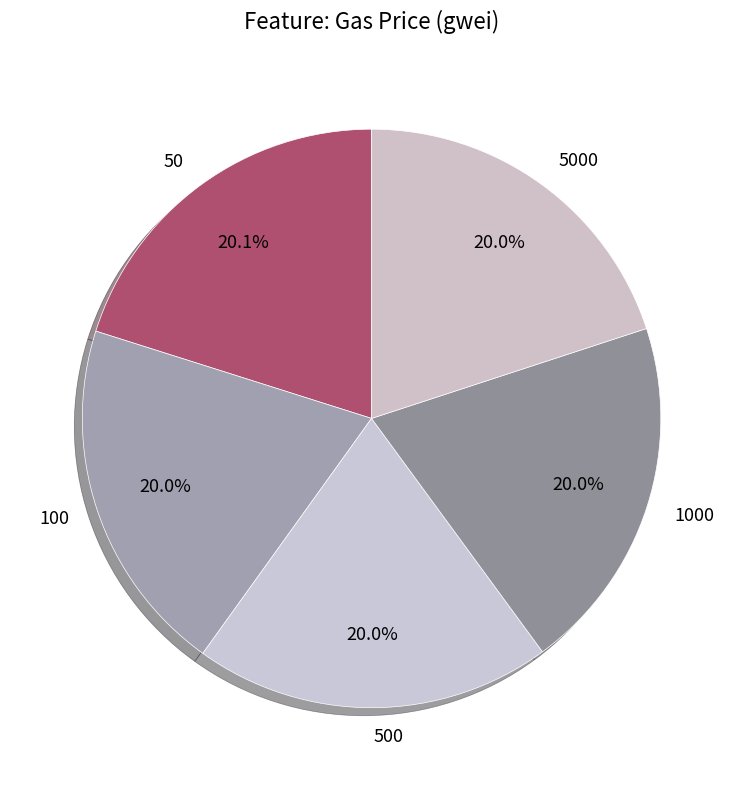

Count the number of slices in the pie.

5